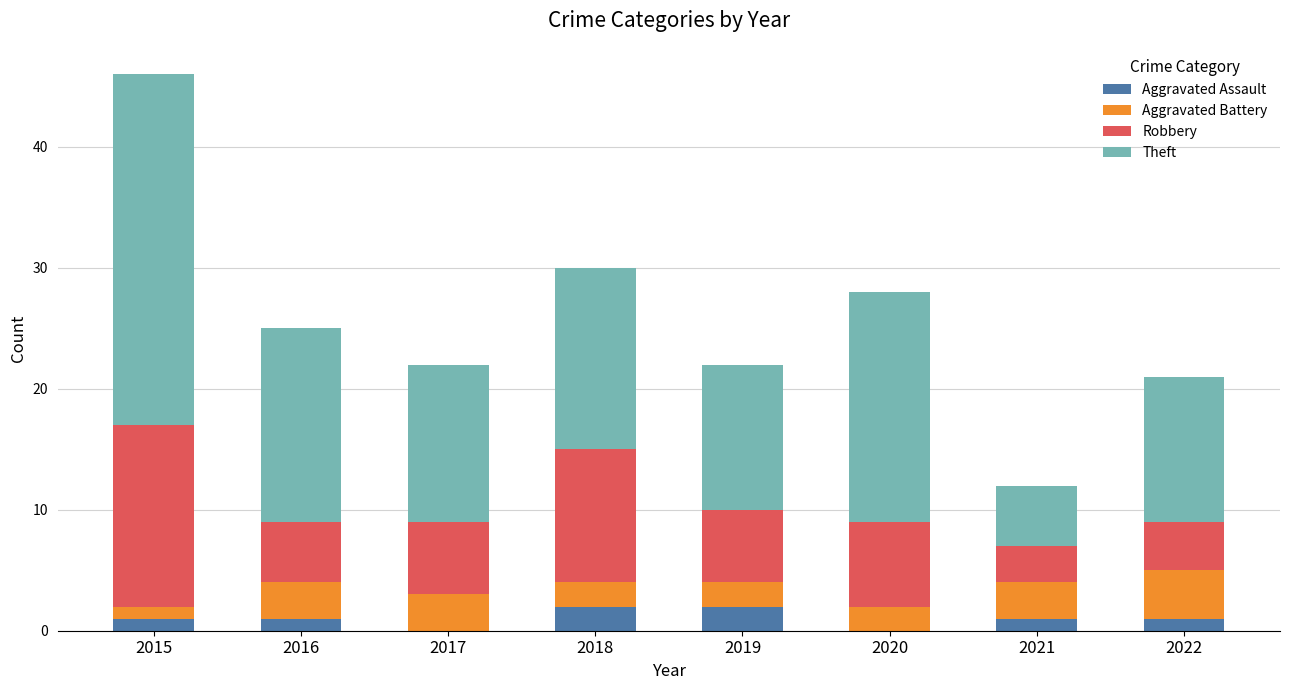

Are the bars horizontal?

No